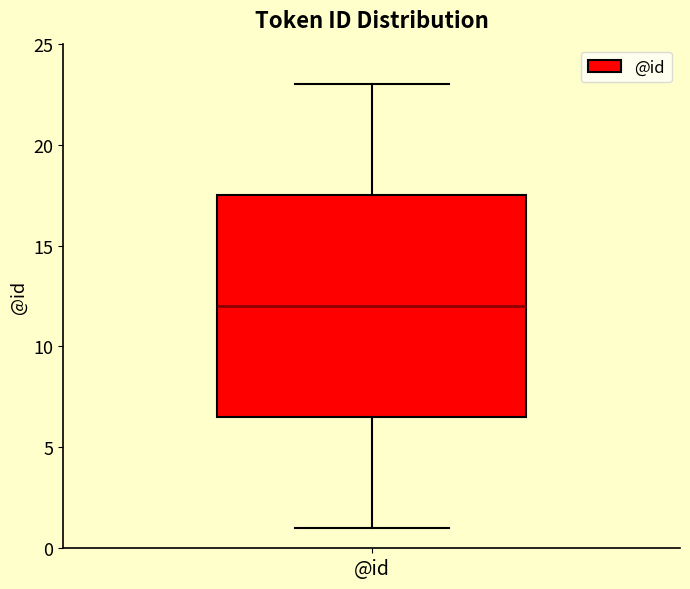

Transcribe this box plot: give where the median line is, the range the box spans, and where the two whiskers end, as read against the y-axis. The values are not printed on the chart, so give them approximately, as read against the axis.

median 12.0, box 6.5 to 17.5, whiskers 1.0 to 23.0